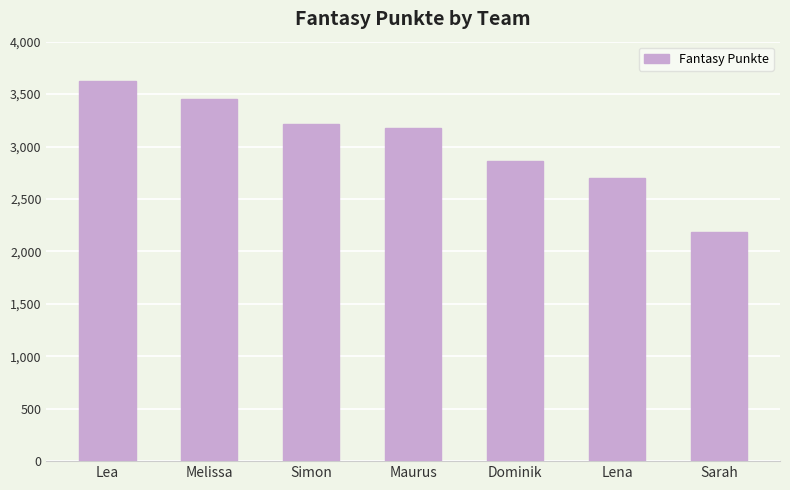

What position from the right is Melissa?

6